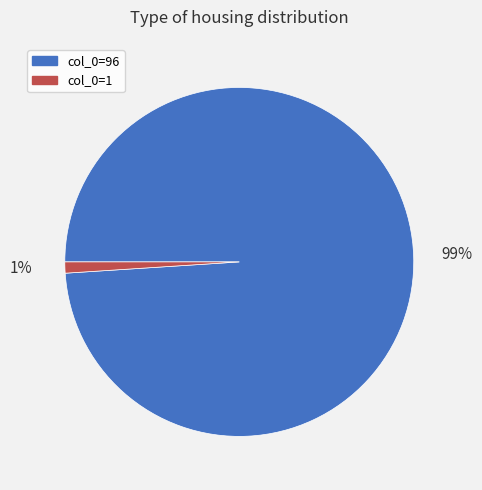

Which category has the smallest portion of the pie?

col_0=1